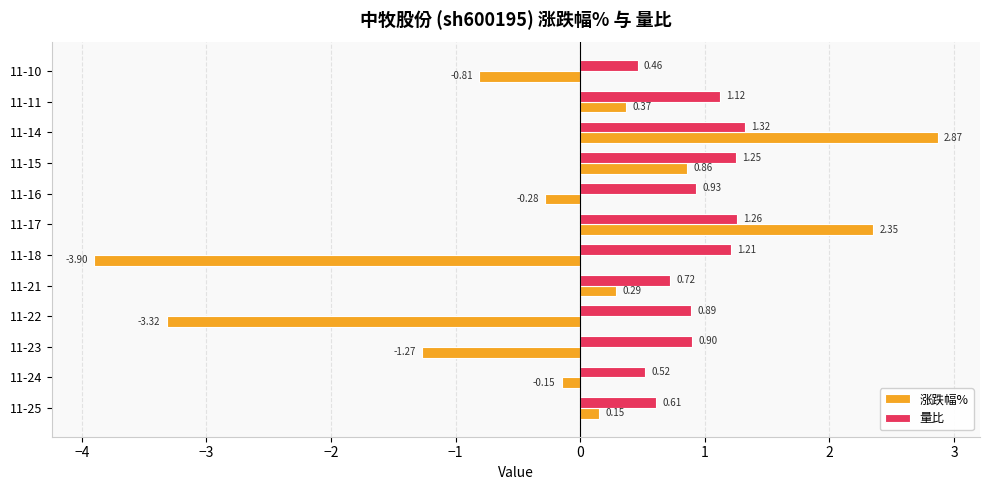

What are all the series names shown in the legend?

涨跌幅%, 量比